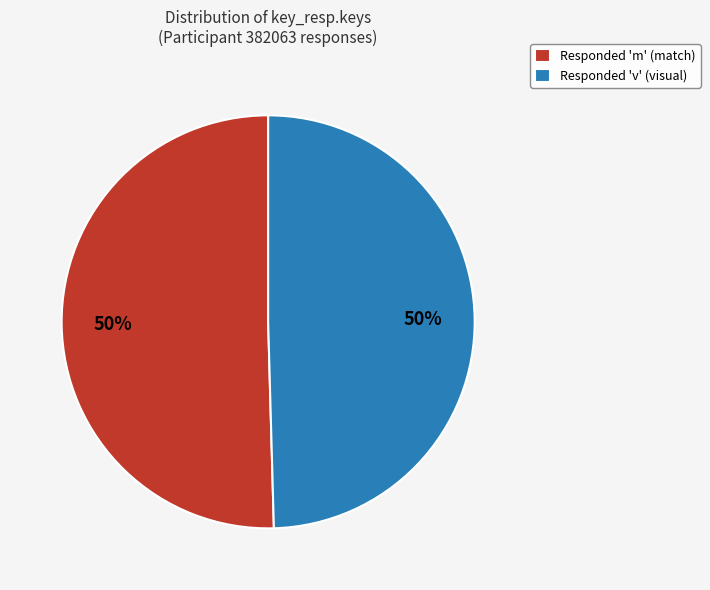

To the nearest percent, what percentage of the pie is Responded 'm' (match)?

50%